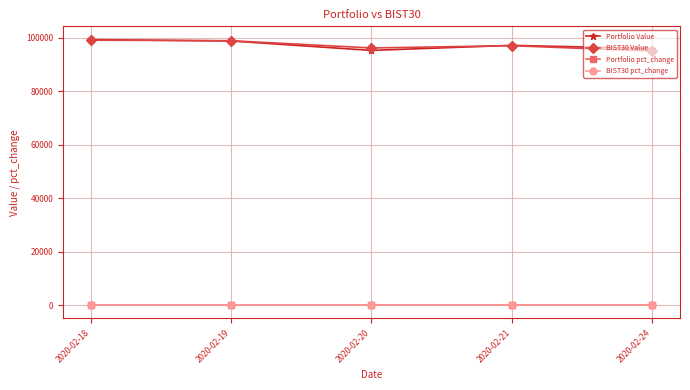

What is the value of the BIST30 Value point at the 5th from the left?

95004.1